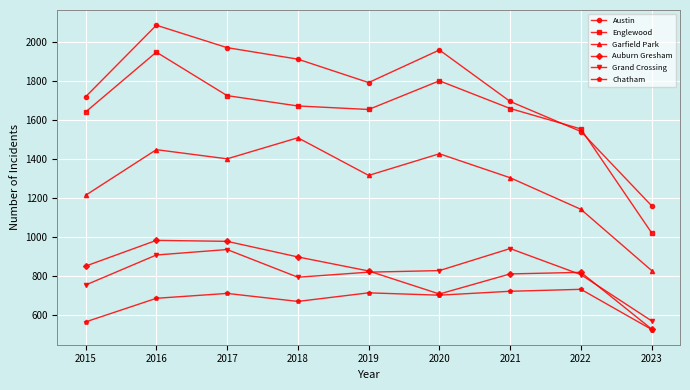

Is it true that Englewood equals 1659 at 2021?

True